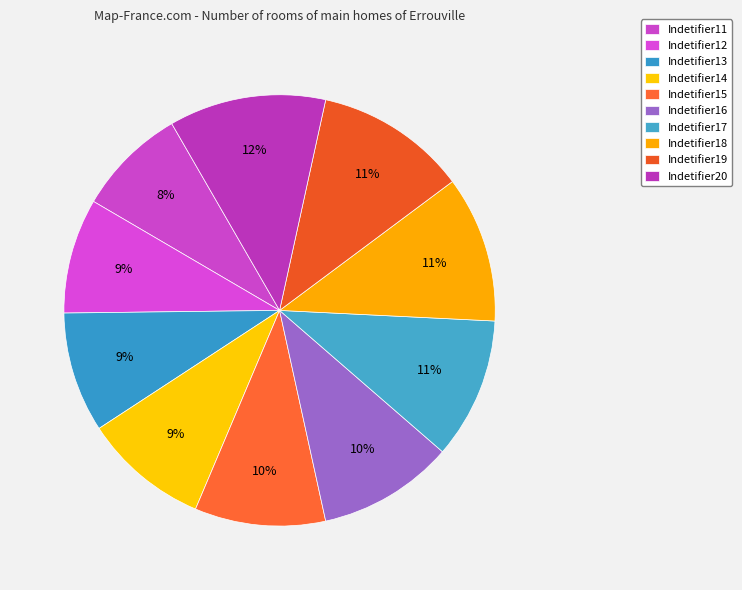

Is it true that Indetifier14 is 9% of the pie?

True